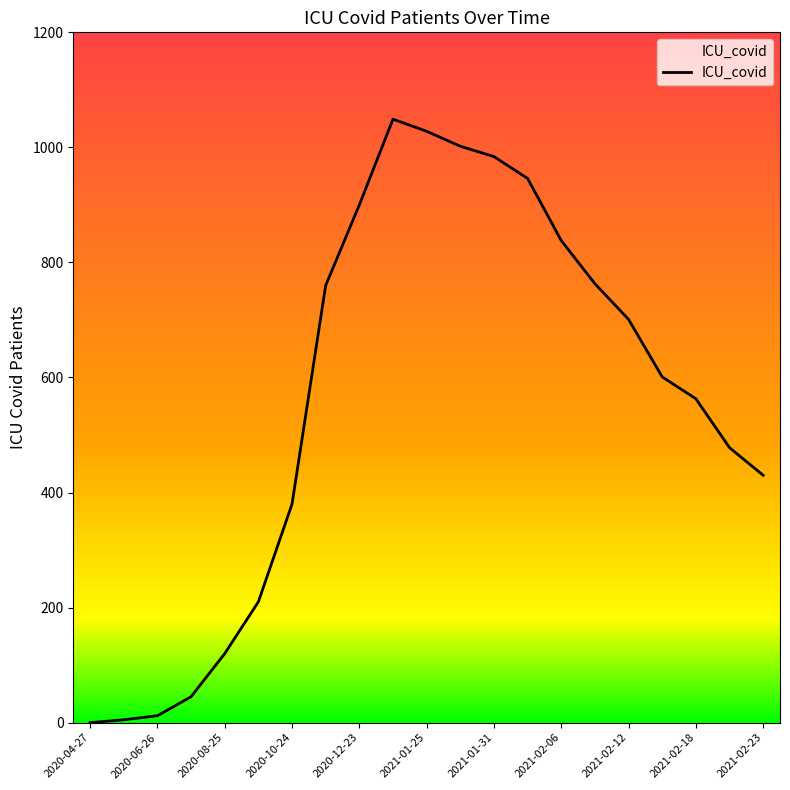

What is the average value?

563